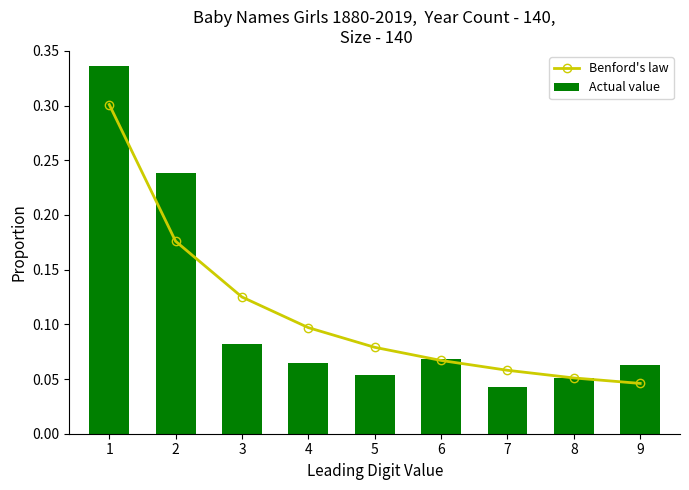

Is the value of Actual value at 5 greater than the value of Benford's law at 9?

Yes